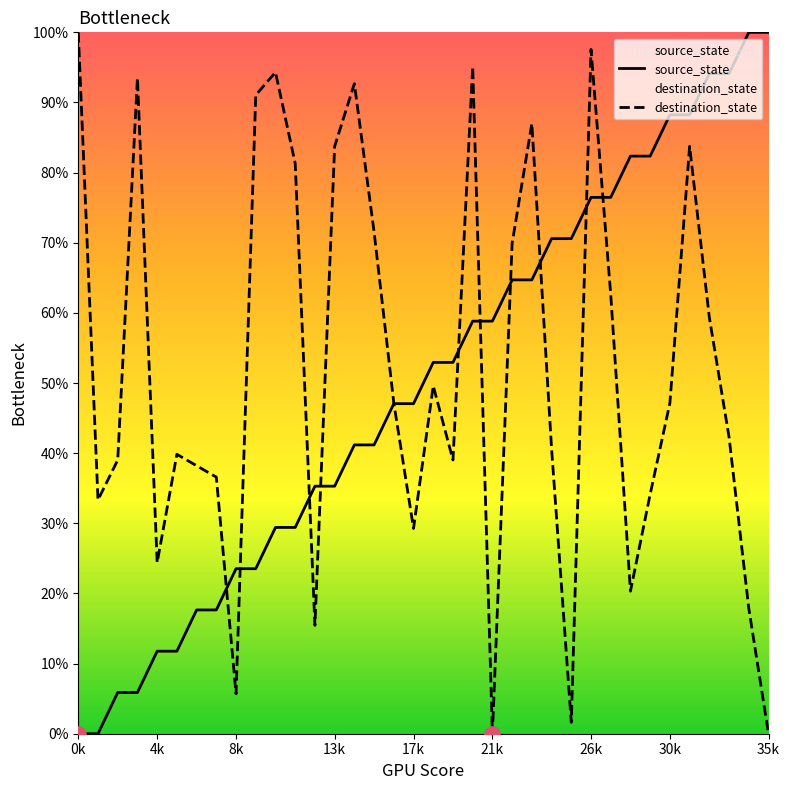

At which category is the sum across all series the highest?

26k